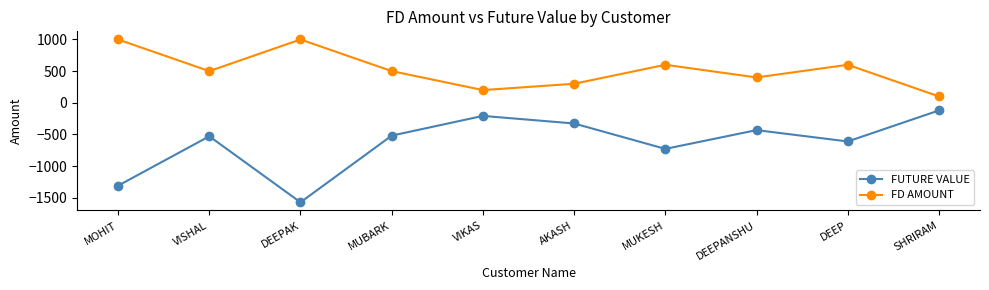

What are all the series names shown in the legend?

FUTURE VALUE, FD AMOUNT